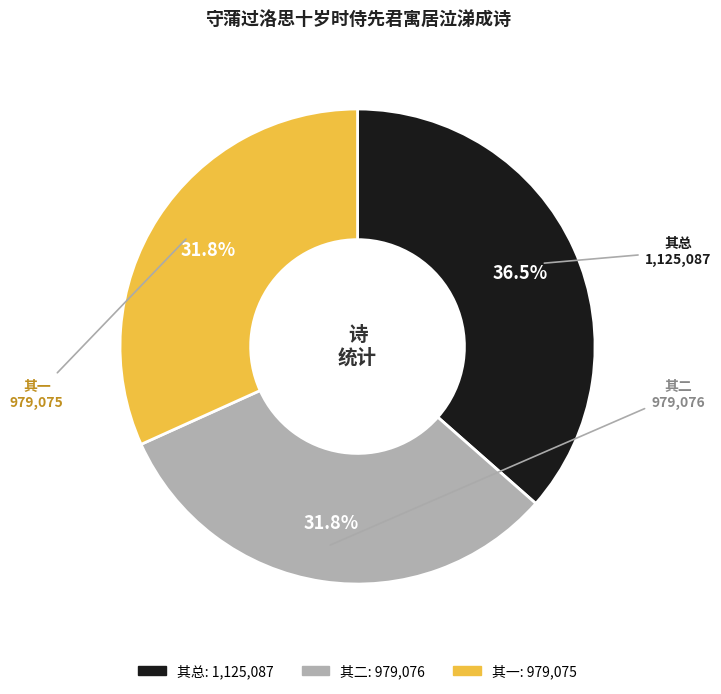

Does any single category account for the majority?

No